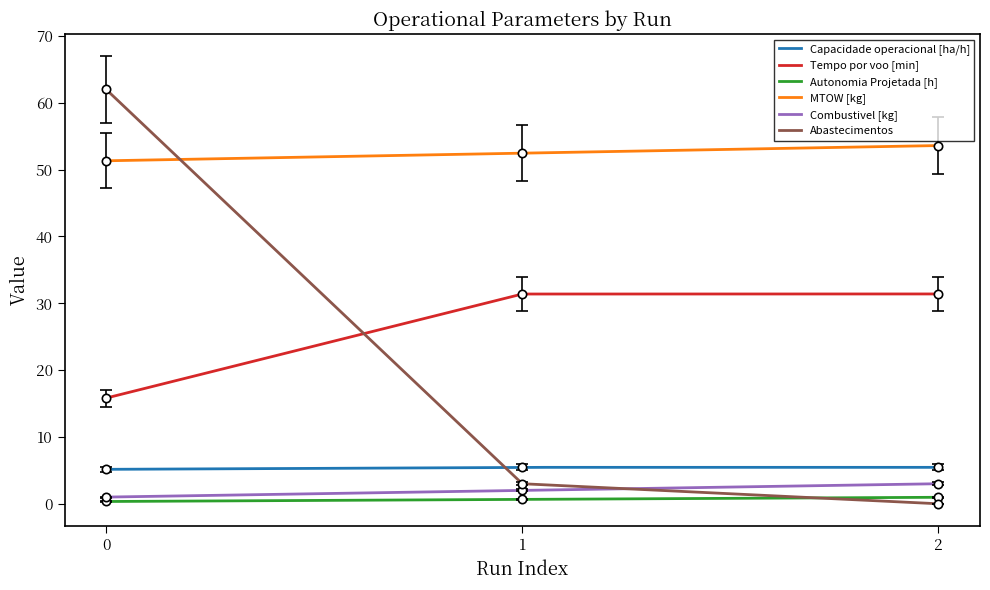

What is the spread (max minus min) of values at 0?

61.7